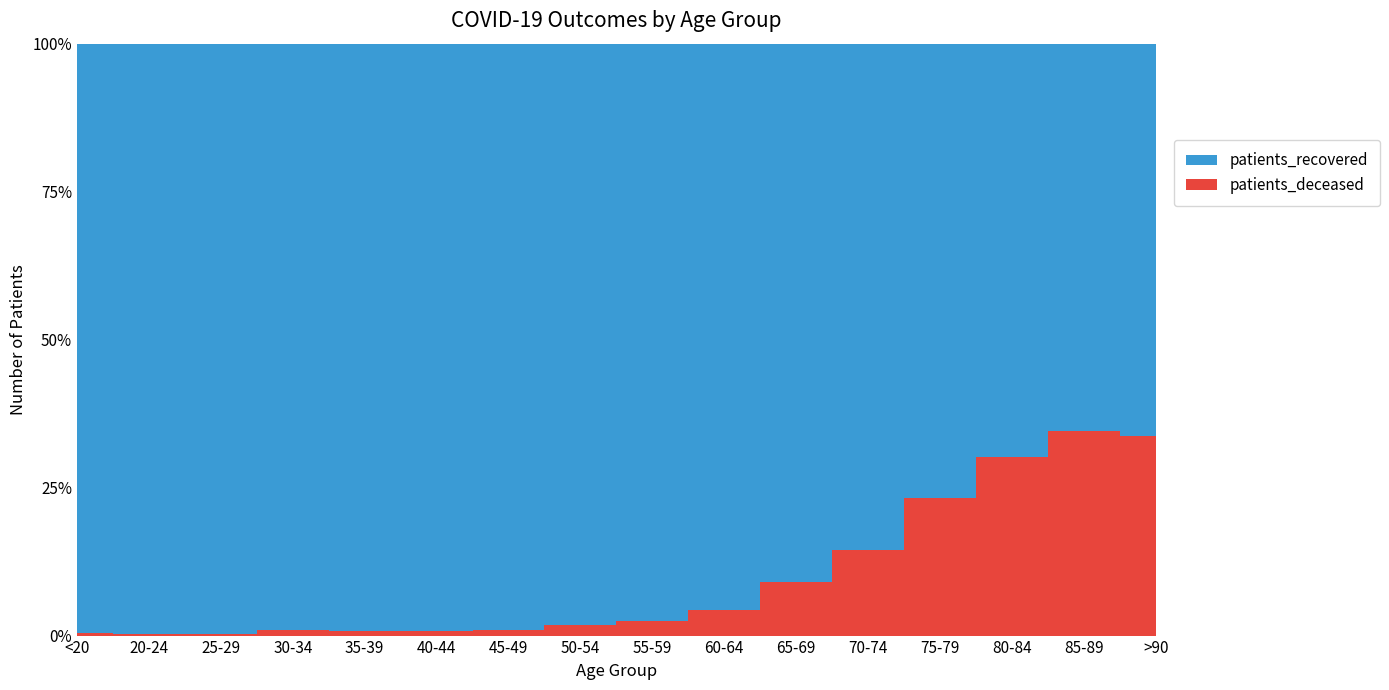

Reading left to right, extract all data points from this chart.

patients_recovered: 1083	359	633	922	1071	1401	2369	3696	4615	4818	4689	5721	5396	4323	2655	1148
patients_deceased: 5	1	2	9	9	11	24	68	118	216	462	972	1633	1863	1403	583